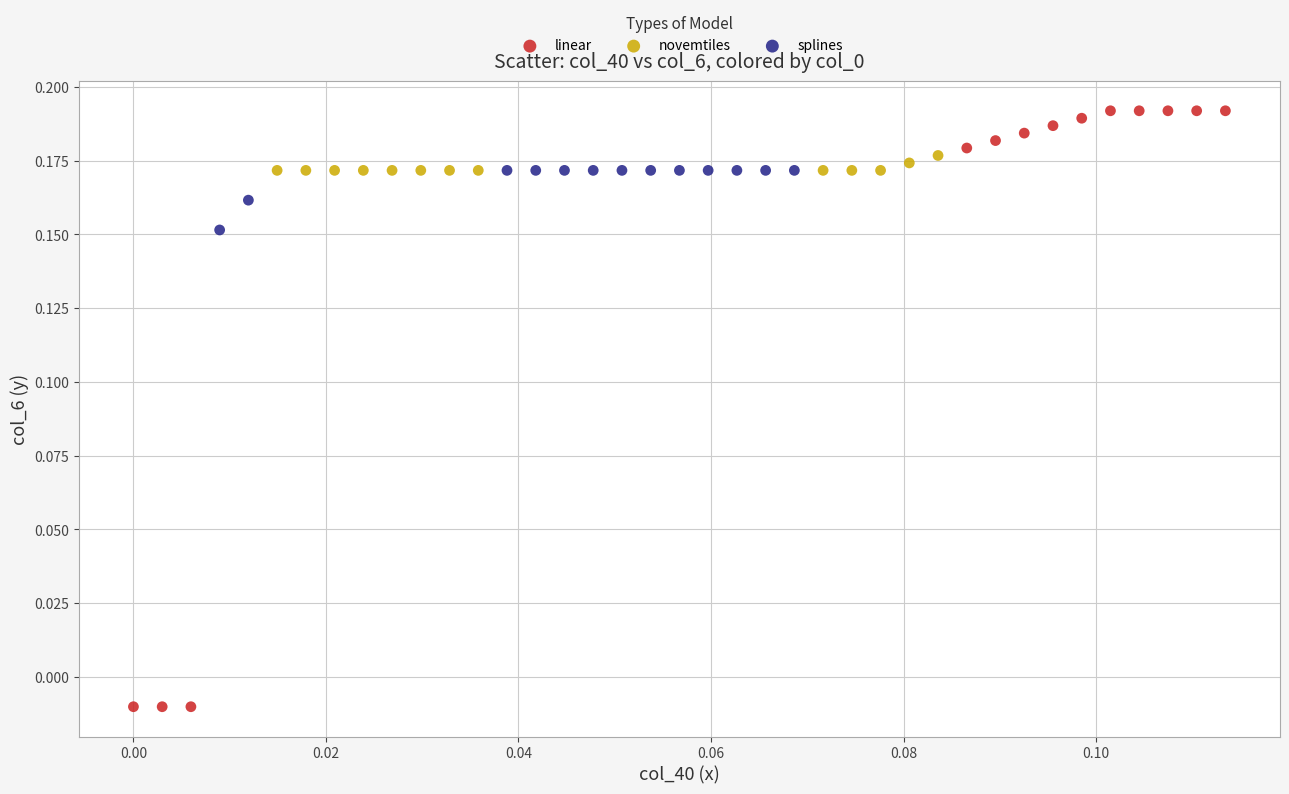

Which series has the widest spread of Y values?

linear